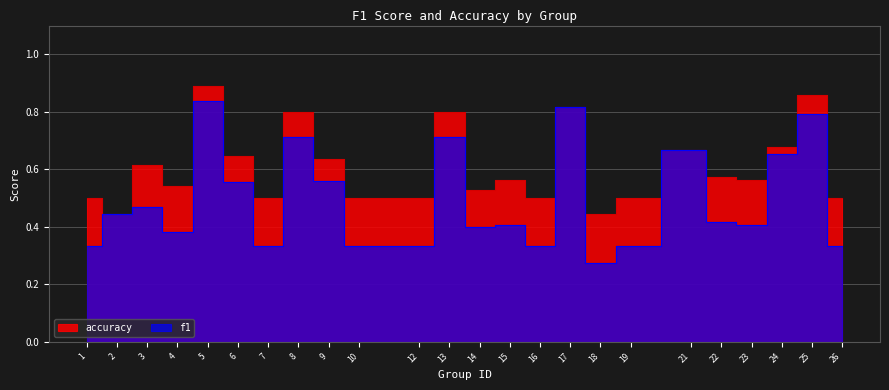

Reading right to left, what are all the values shown in this chart?

f1: 26=0.3	25=0.8	24=0.7	23=0.4	22=0.4	21=0.7	19=0.3	18=0.3	17=0.8	16=0.3	15=0.4	14=0.4	13=0.7	12=0.3	10=0.3	9=0.6	8=0.7	7=0.3	6=0.6	5=0.8	4=0.4	3=0.5	2=0.4	1=0.3
accuracy: 26=0.5	25=0.9	24=0.7	23=0.6	22=0.6	21=0.7	19=0.5	18=0.4	17=0.8	16=0.5	15=0.6	14=0.5	13=0.8	12=0.5	10=0.5	9=0.6	8=0.8	7=0.5	6=0.6	5=0.9	4=0.5	3=0.6	2=0.4	1=0.5